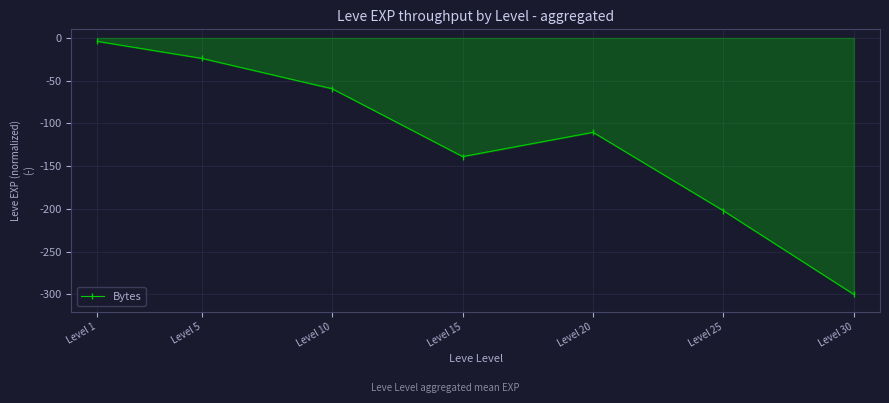

How many interior local valleys (lower than both neighbors) does the data have?

1